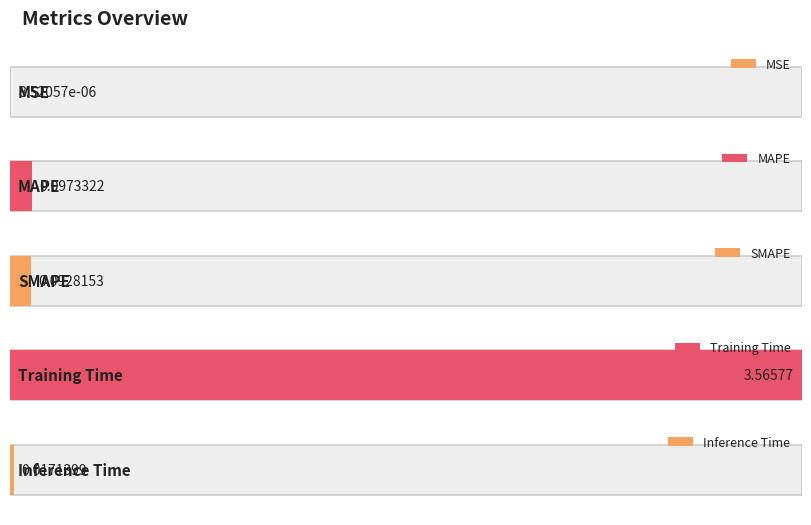

Which category has the lowest value across all series?

MSE